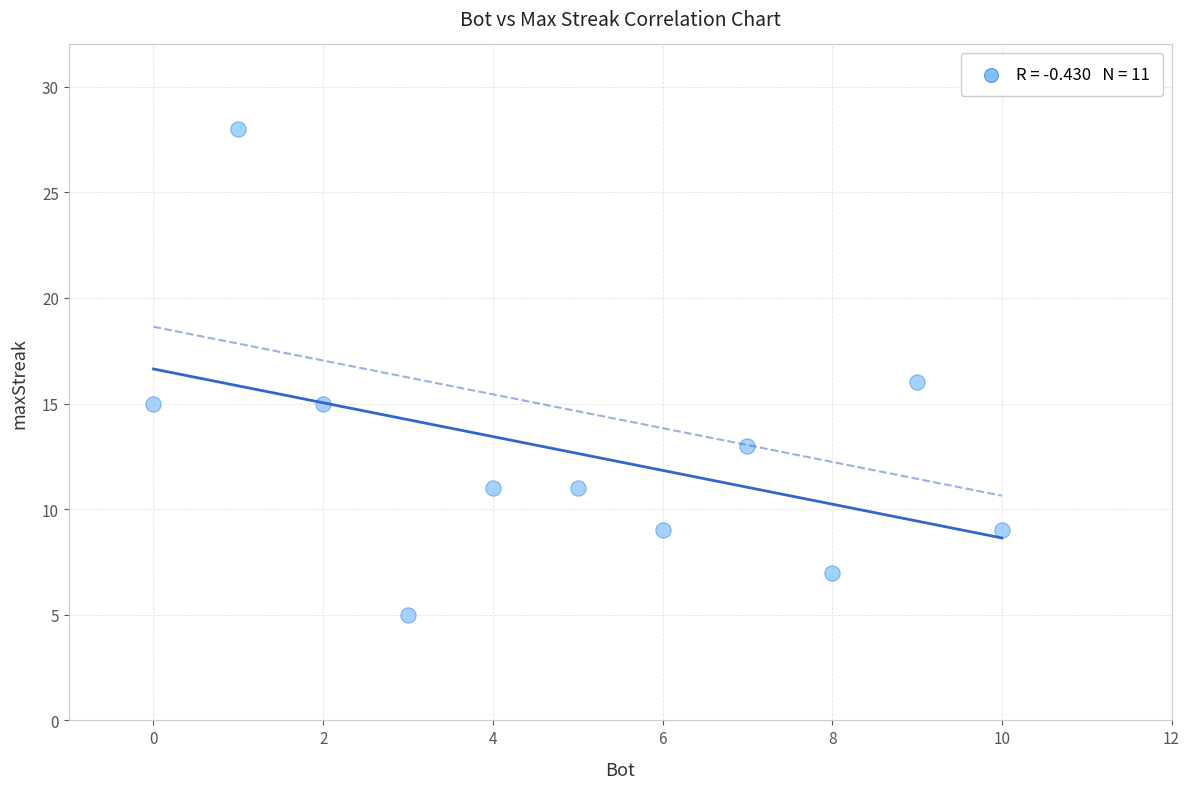

What is the range of Y values (max minus min)?

23